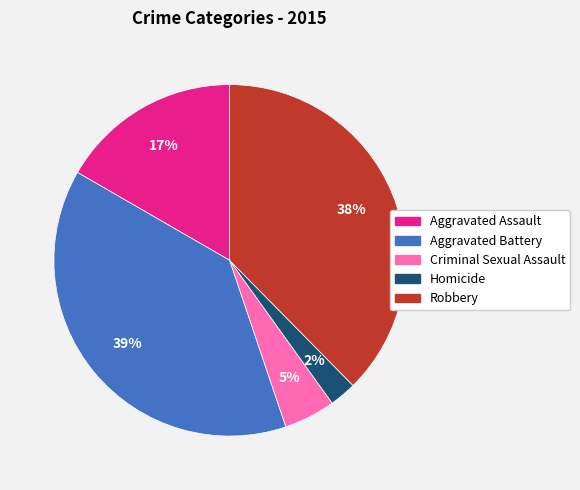

How many segments does this pie chart have?

5